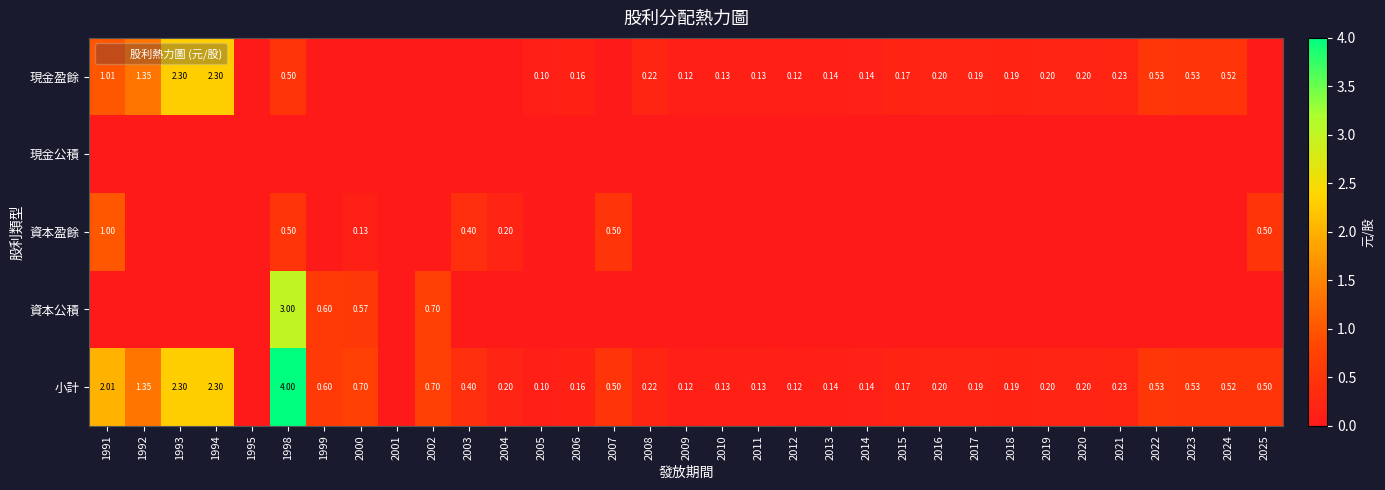

How many data points does each series have?

33